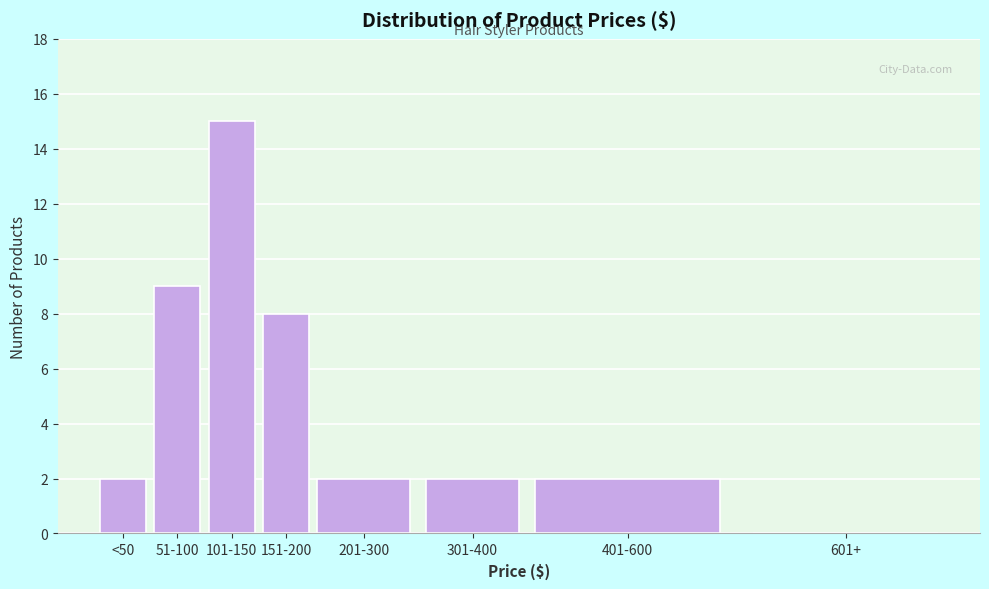

Reading left to right, list all the values displayed in this chart.

<50=2	51-100=9	101-150=15	151-200=8	201-300=2	301-400=2	401-600=2	601+=0